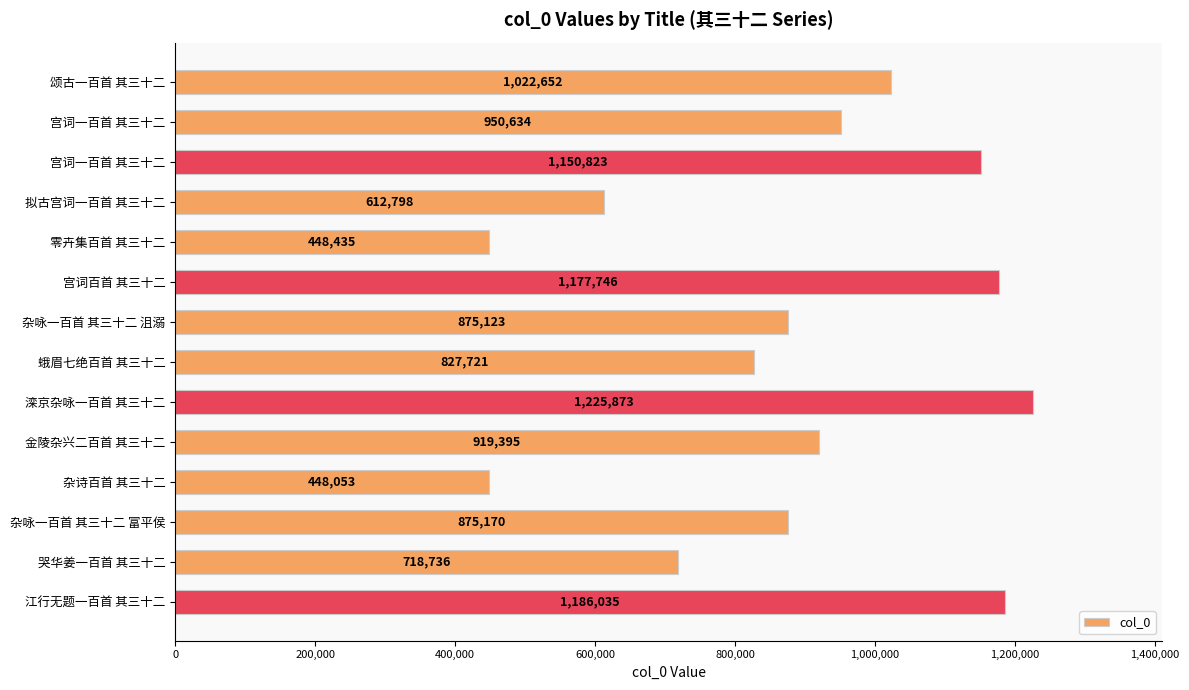

How many data points does each series have?

14